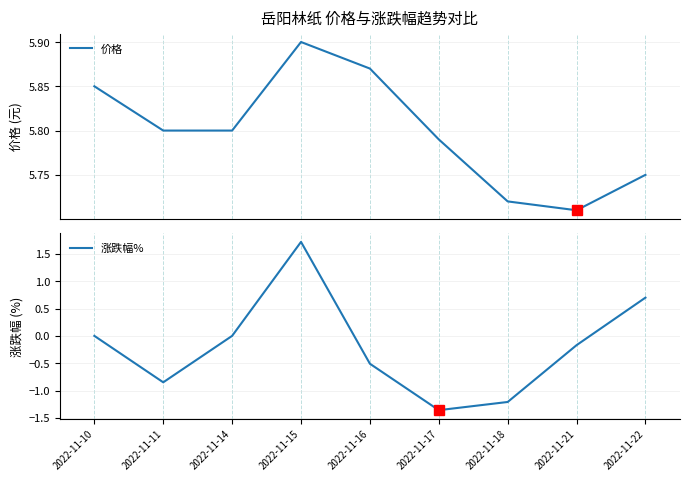

What is the value of the 价格 point at the 6th from the left?

5.8